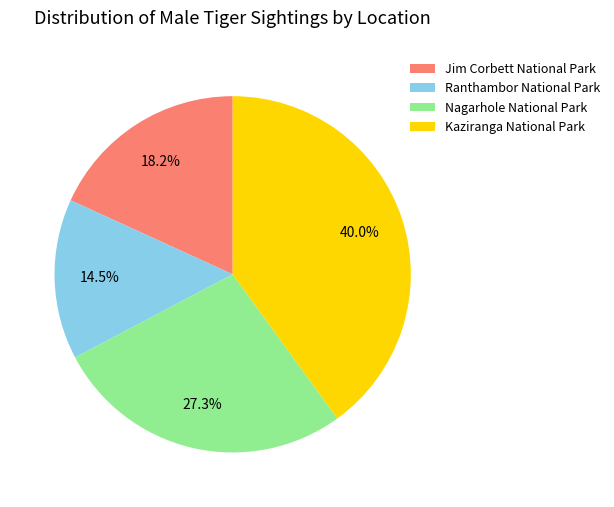

How many segments does this pie chart have?

4